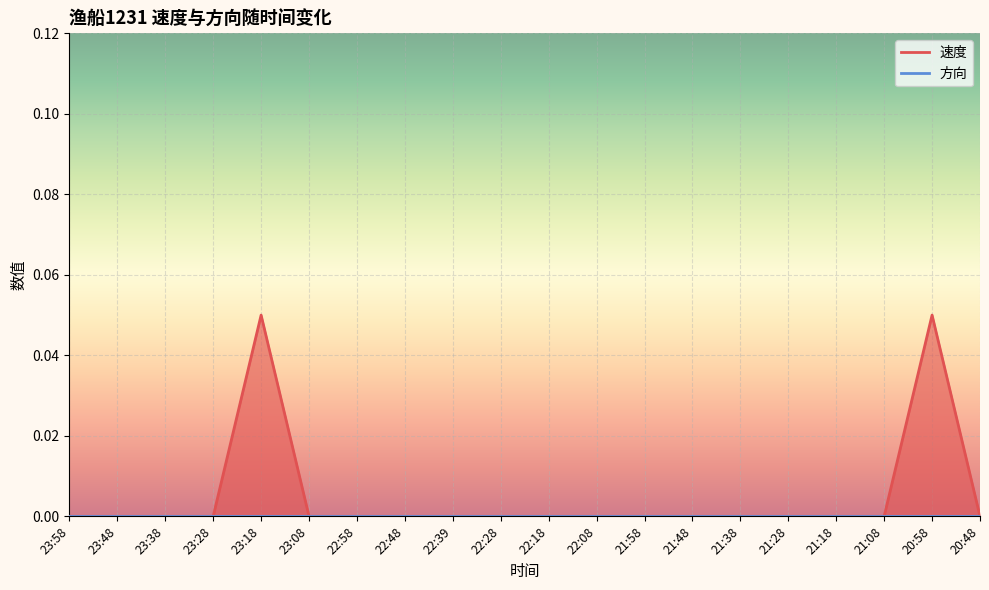

How many positive values are there?

2